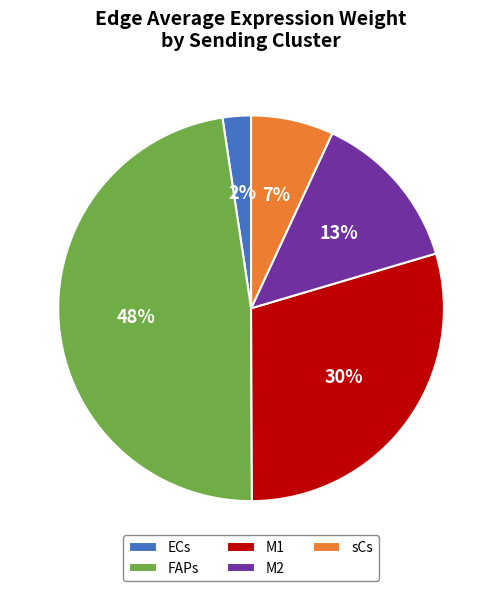

Is there any slice that represents more than half of the pie?

No